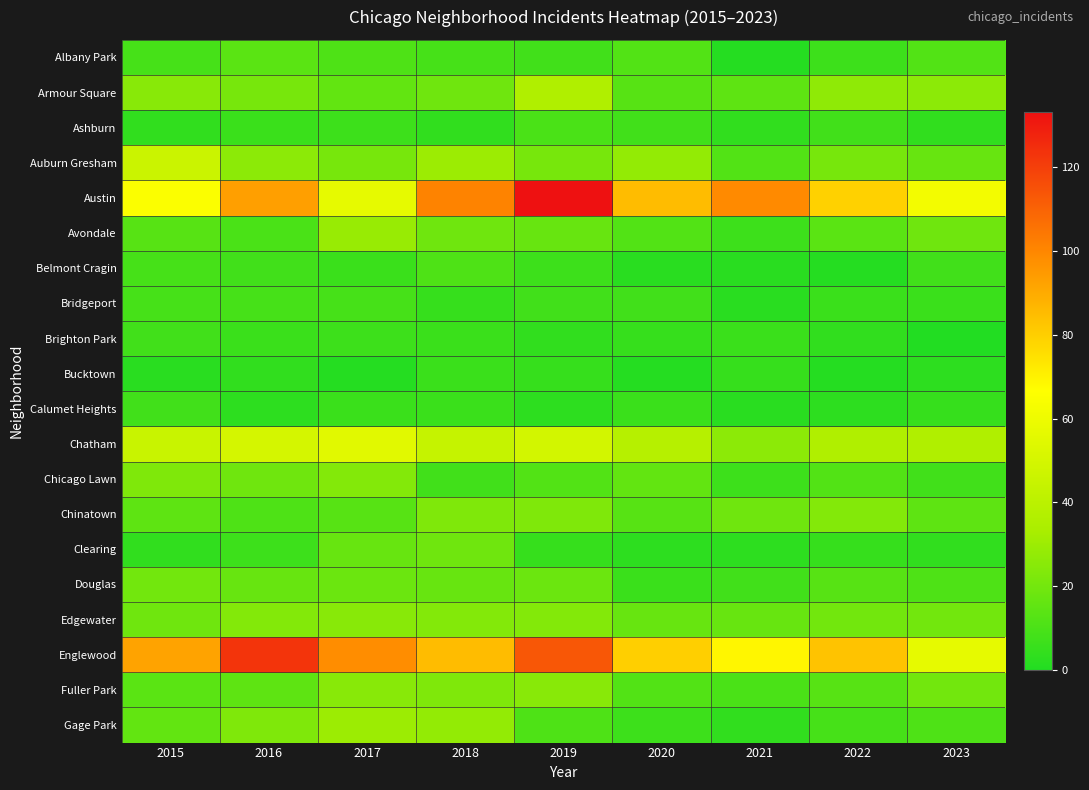

At which category is the sum across all series the highest?

2019